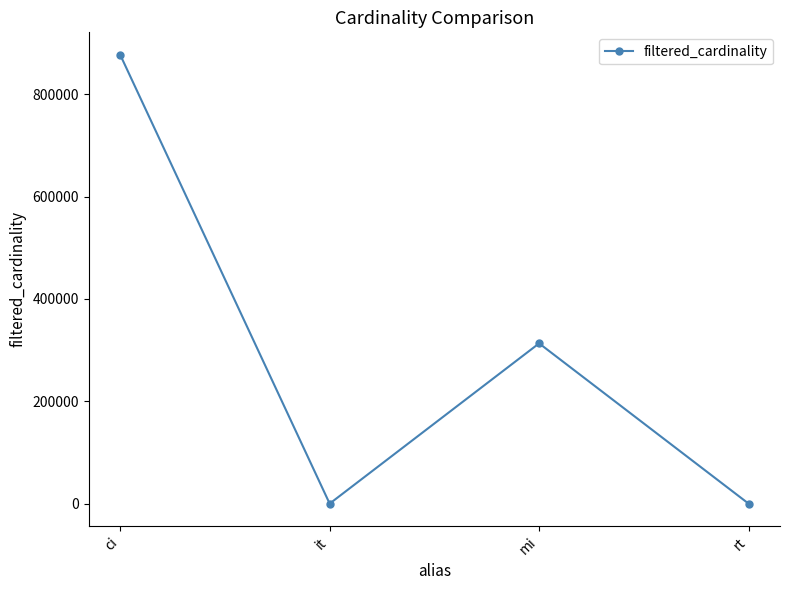

What is the label of the 1st point from the right?

rt